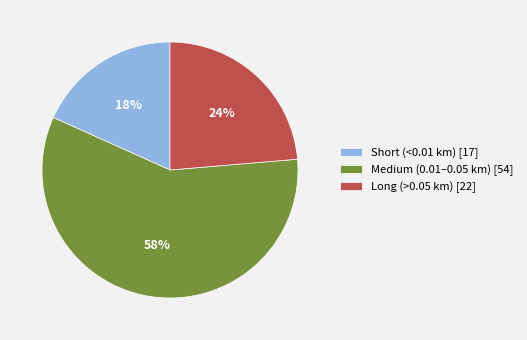

Which slice is the largest?

Medium (0.01–0.05 km) [54]